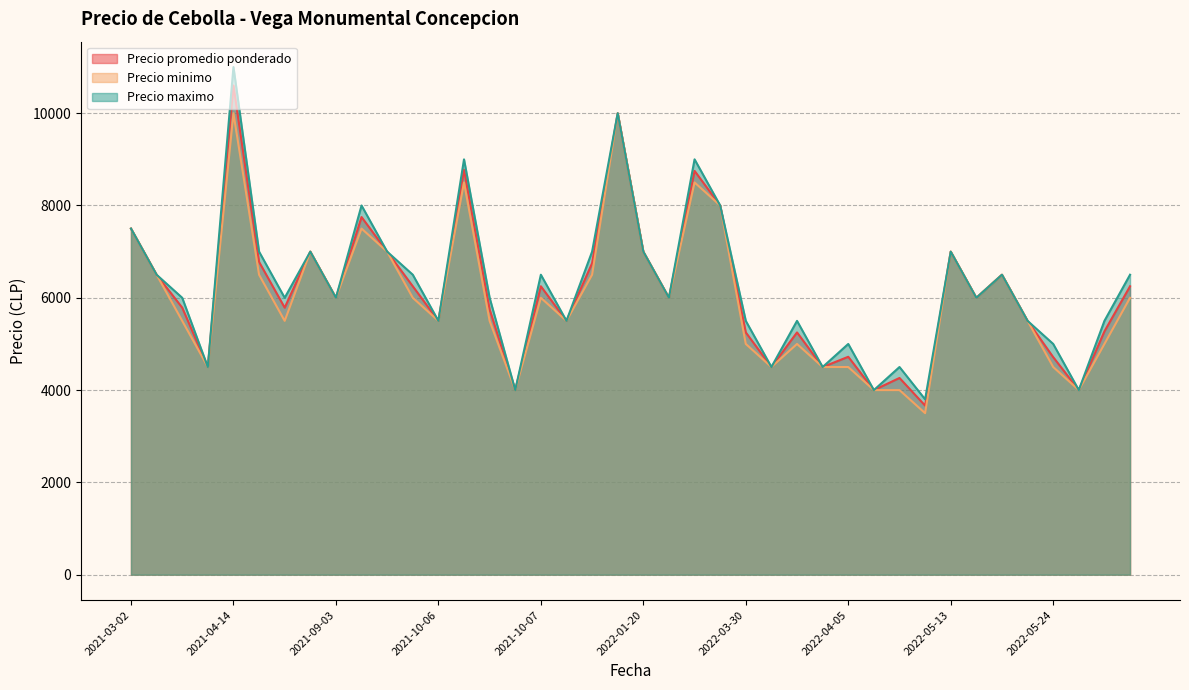

At which label does Precio maximo reach its peak?

2021-04-14